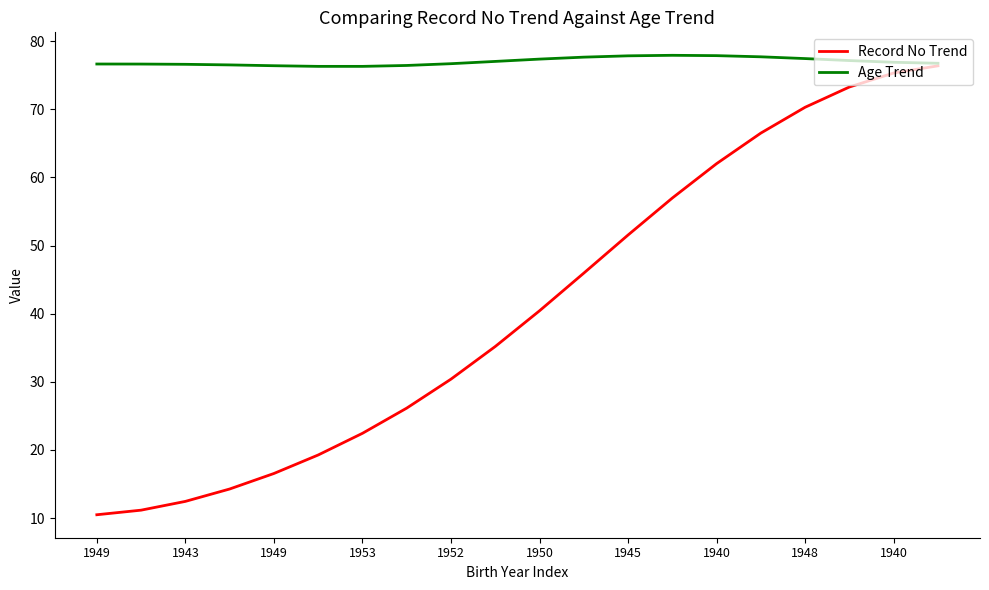

What is the smallest value displayed?

10.5